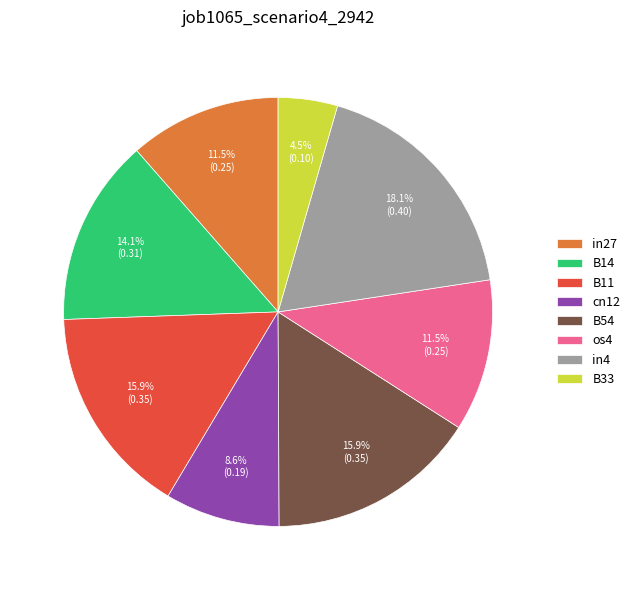

To the nearest percent, what percentage of the pie is B54?

16%